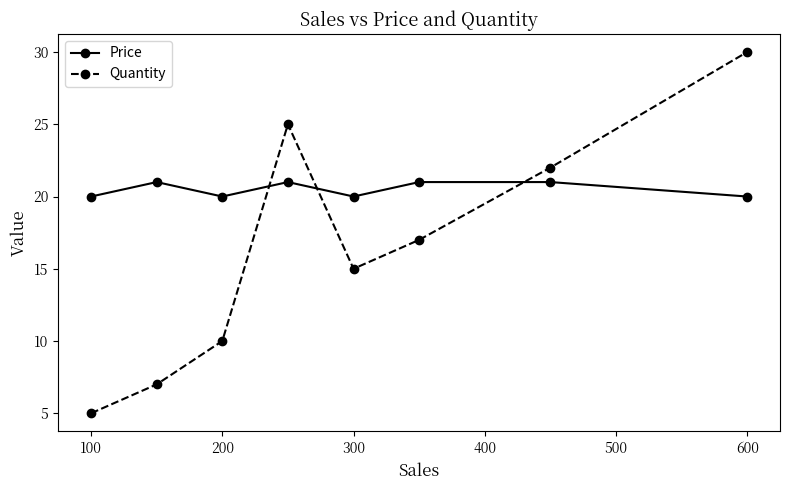

Reading right to left, transcribe all the data shown in this chart.

Price: 20	21	21	20	21	20	21	20
Quantity: 30	22	17	15	25	10	7	5